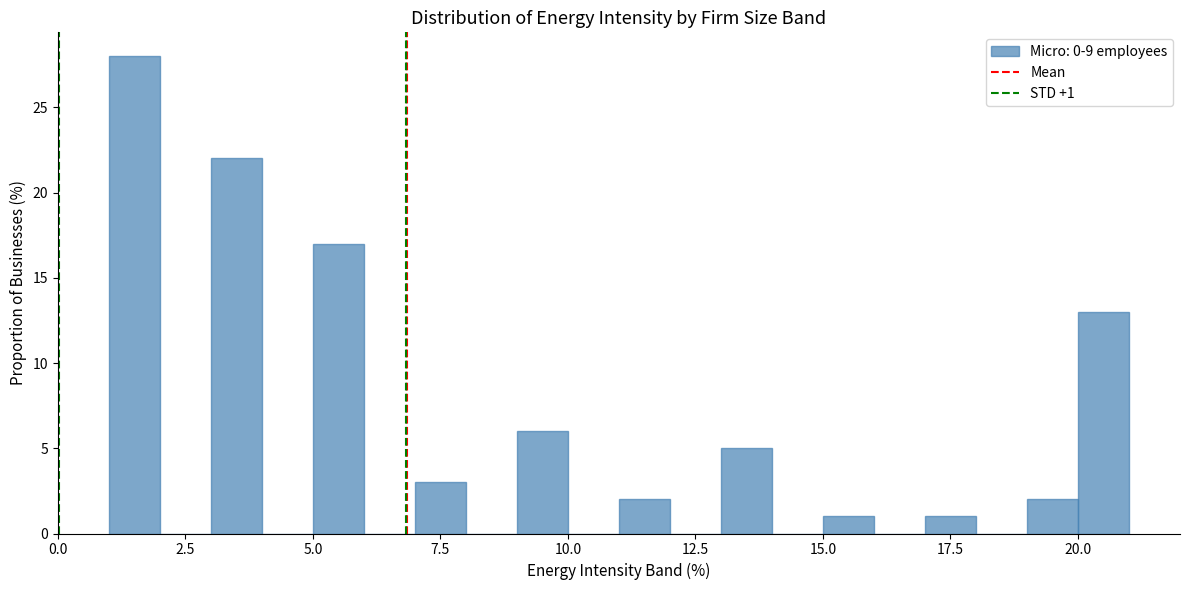

Read against the x-axis, roughly where is the centre of the tallest bar?

1.5